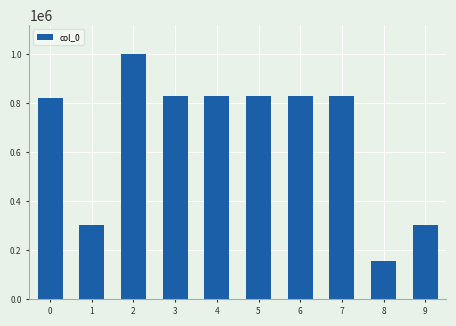

What is the change in value from 1 to 2?

+694563